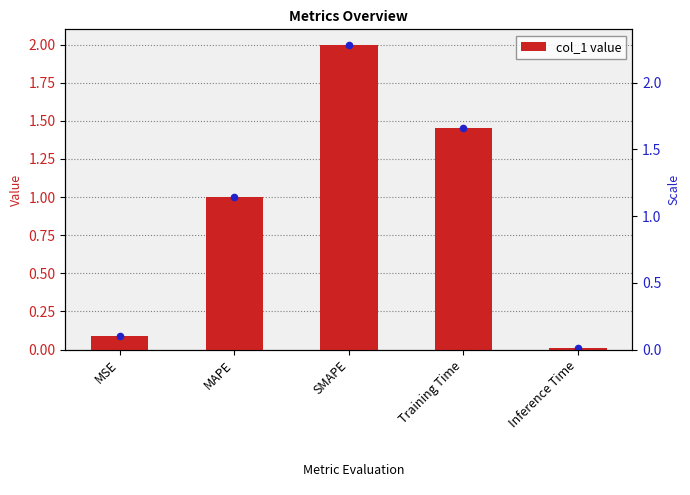

What is the change in value from MSE to MAPE?

+0.9